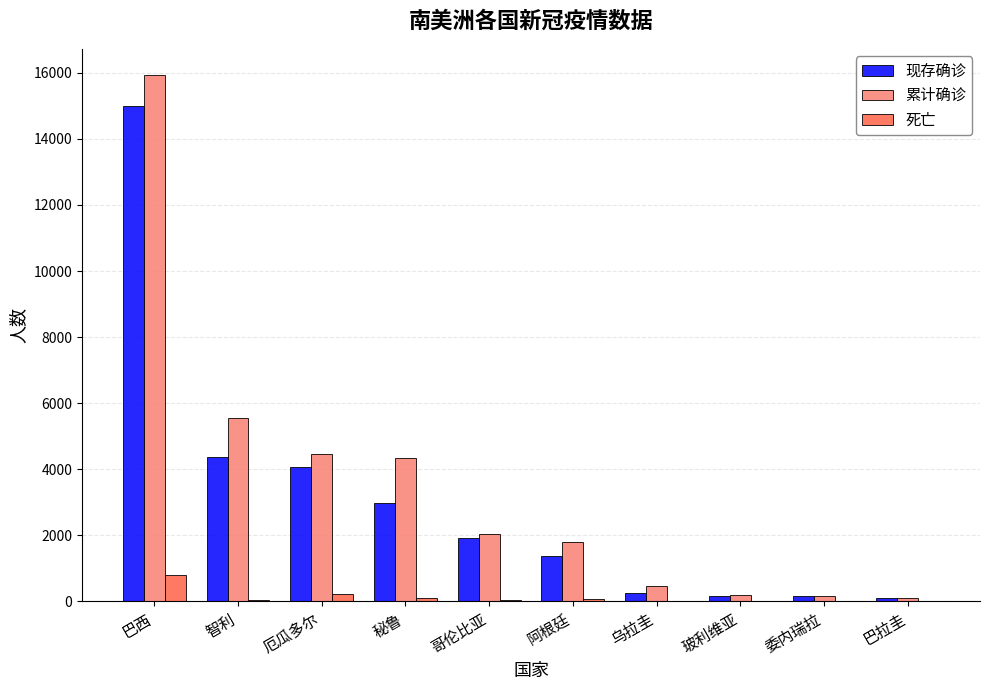

What are all the series names shown in the legend?

现存确诊, 累计确诊, 死亡